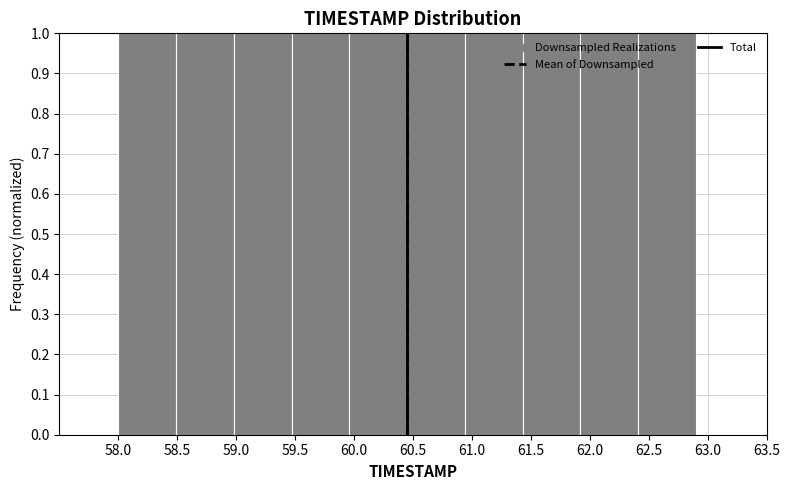

Reading left to right, list every bar in this chart as the range it spans on the x-axis followed by its height. Neither the bar edges nor the heights are printed on the chart, so give them approximately, as read against the axes.

58.00 to 58.49: 1
58.49 to 58.98: 1
58.98 to 59.47: 1
59.47 to 59.96: 1
59.96 to 60.45: 1
60.45 to 60.94: 1
60.94 to 61.43: 1
61.43 to 61.92: 1
61.92 to 62.41: 1
62.41 to 62.90: 1